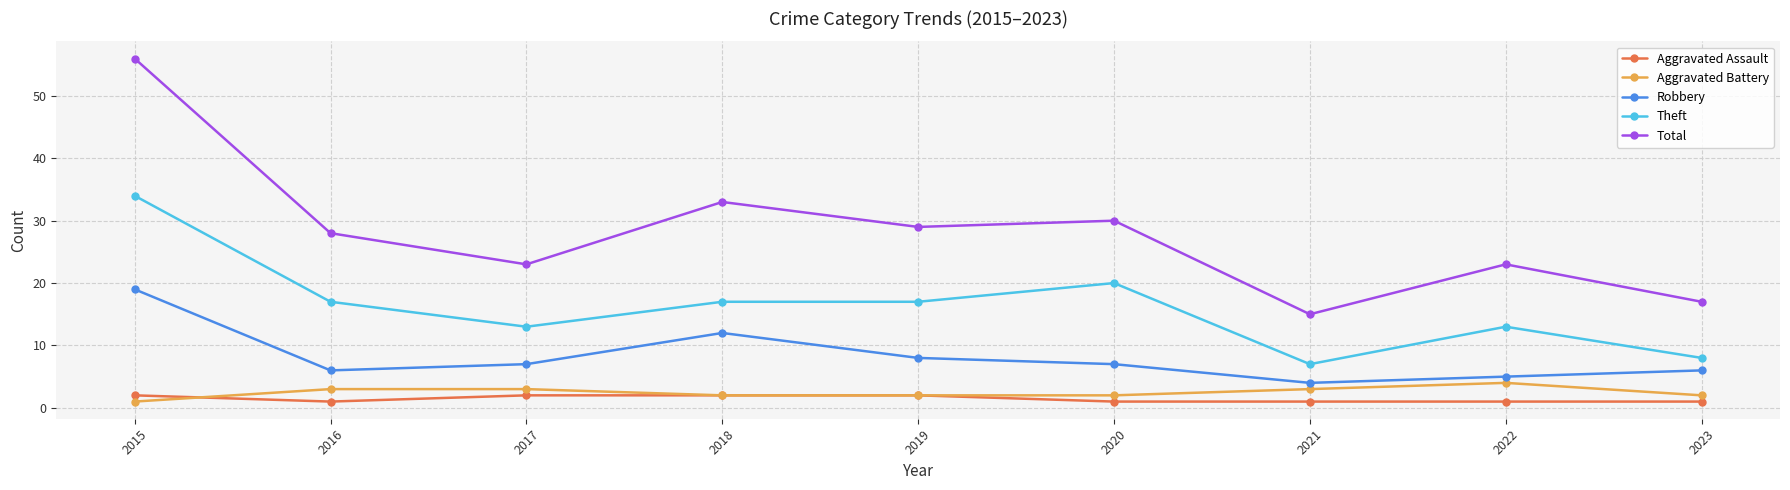

How many values in the Theft series are below 17?

4